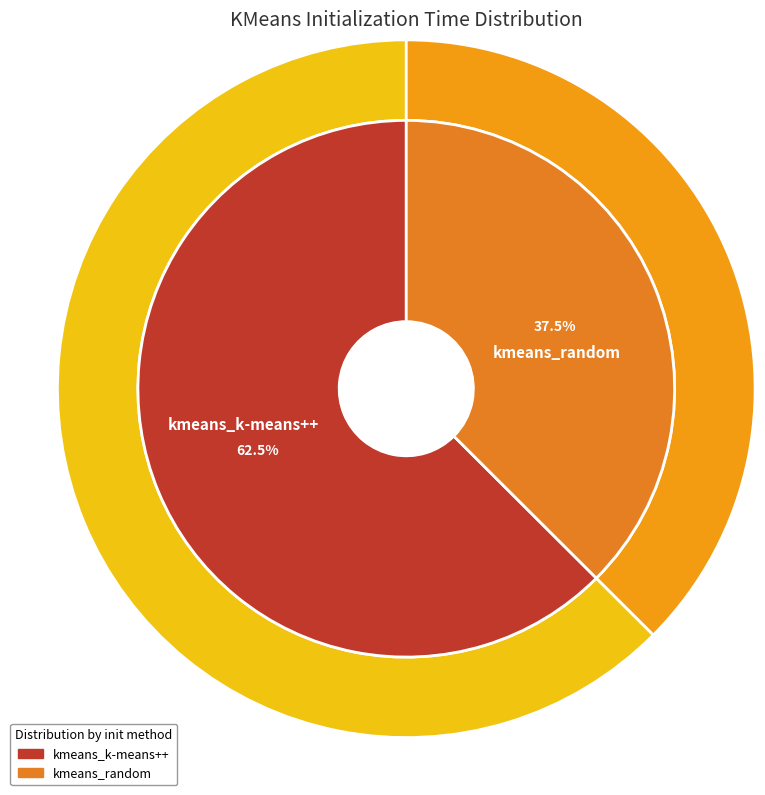

What is the majority slice?

kmeans_k-means++